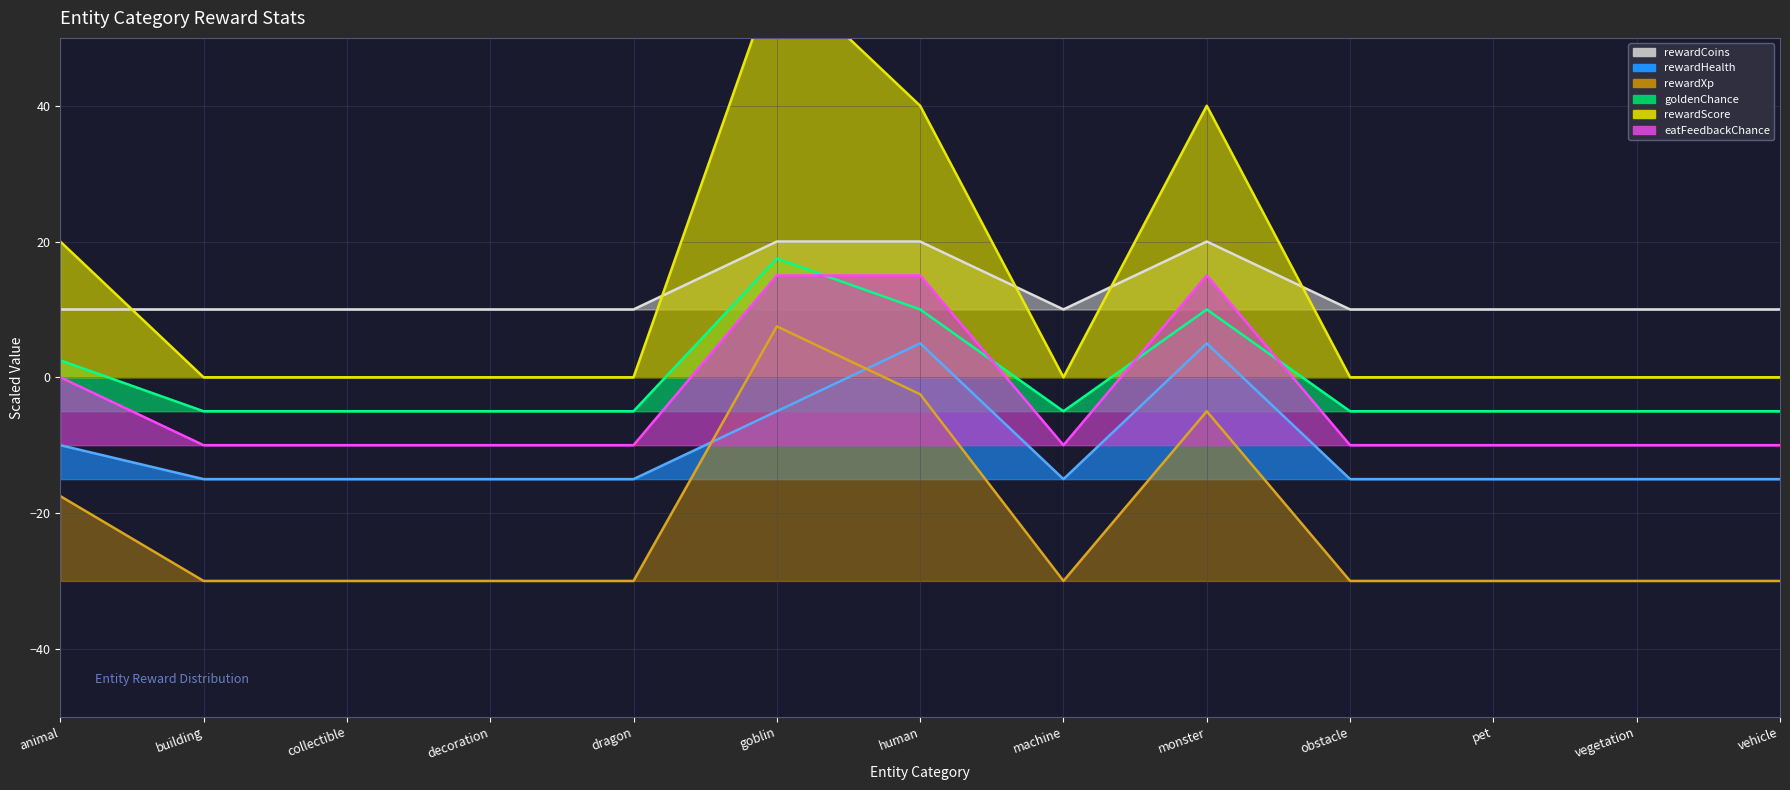

What is the value of the rewardCoins point at the 13th from the left?

10.0